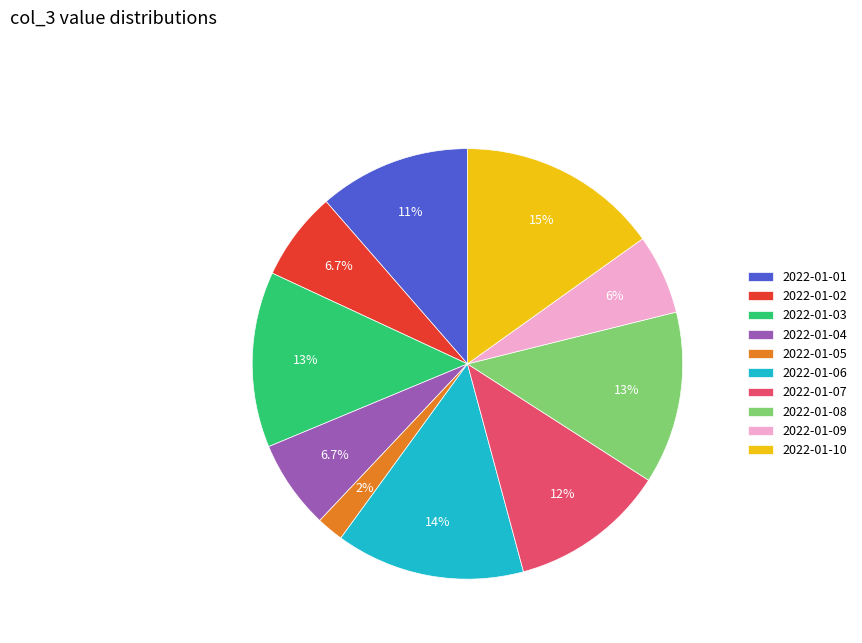

The 2022-01-02 slice represents 16% of the pie. True or false?

False